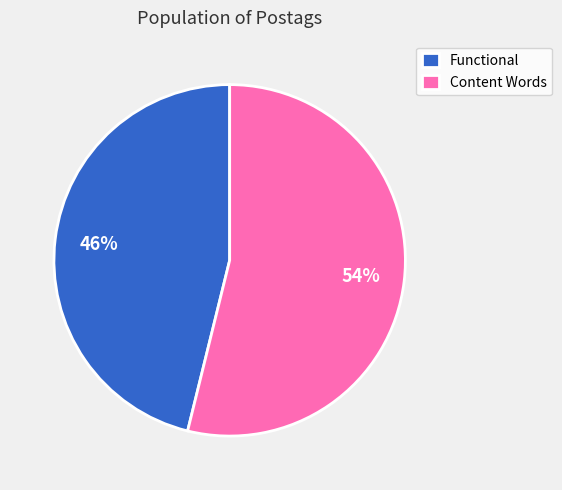

Which has a higher value, Content Words or Functional?

Content Words